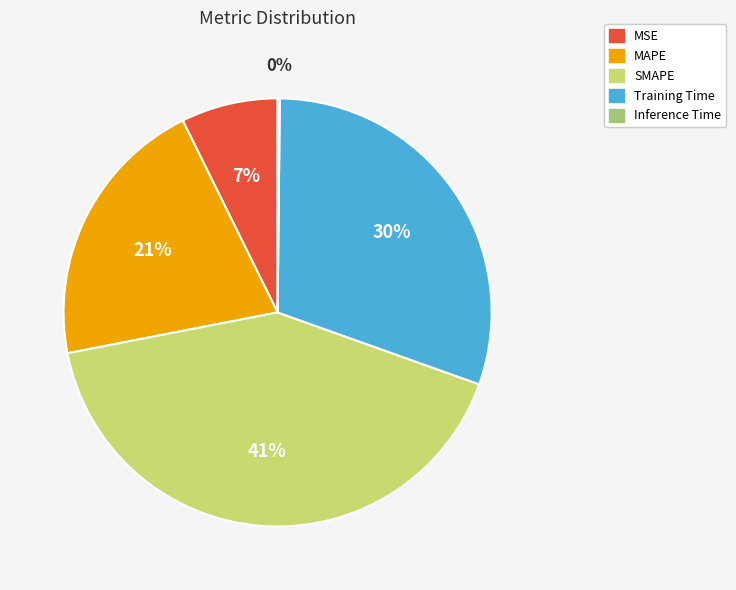

Approximately how many times larger is the value at MAPE compared to SMAPE?

0.5